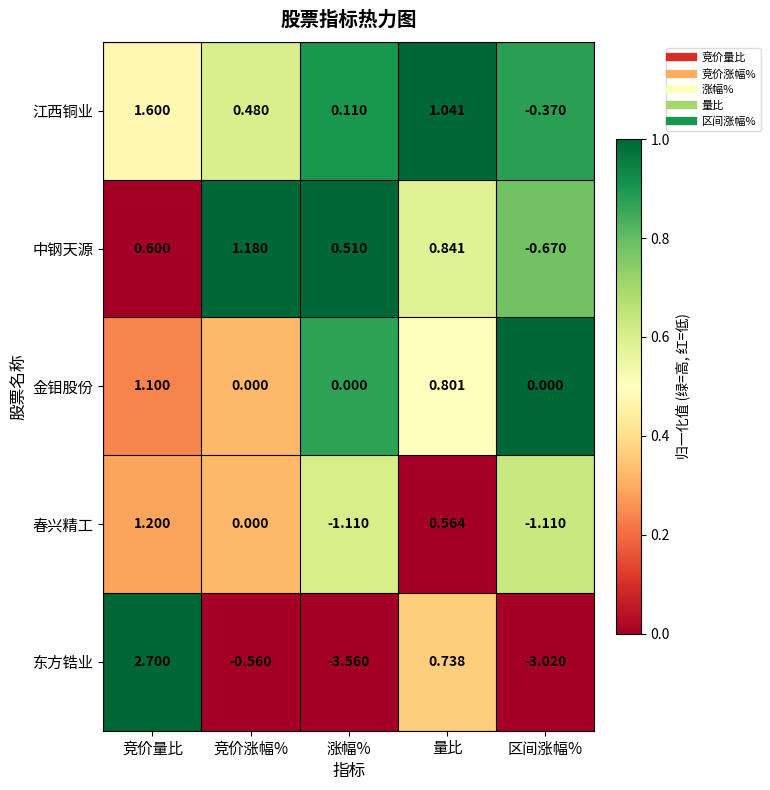

Which category has the lowest value in the 江西铜业 series?

区间涨幅%